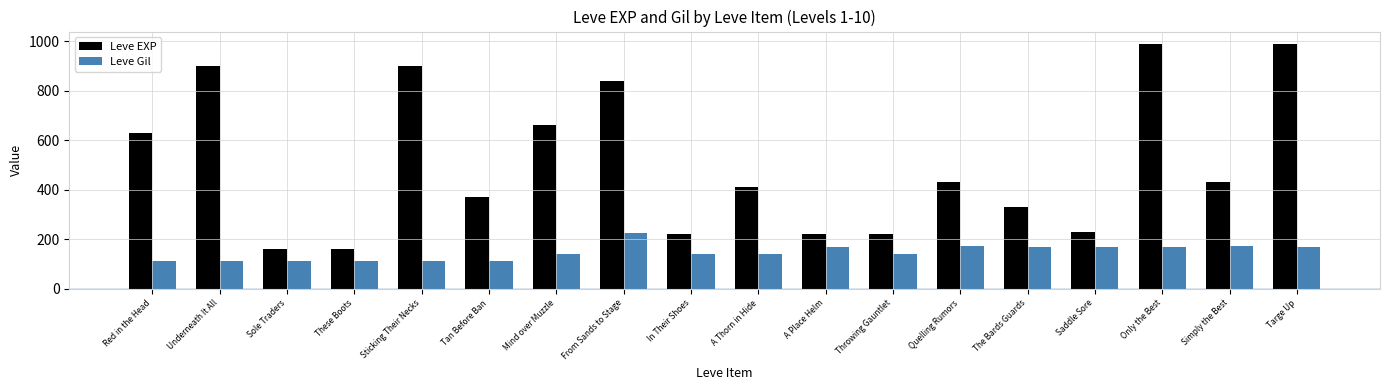

The value of Leve Gil at From Sands to Stage is 224. True or false?

True